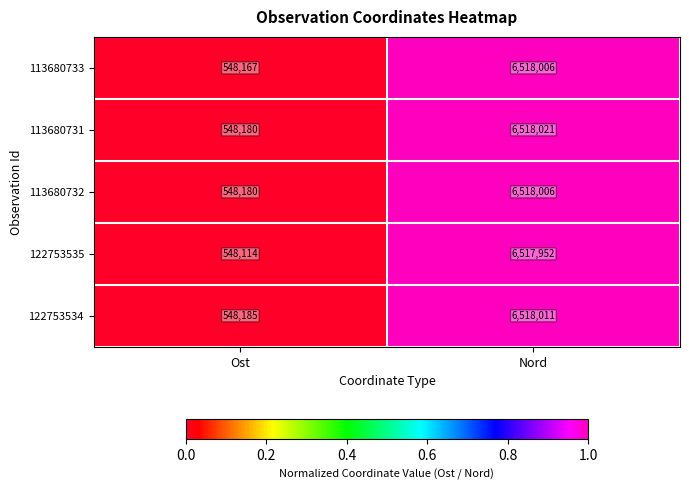

Is it true that 113680731 equals 6518021 at Nord?

True